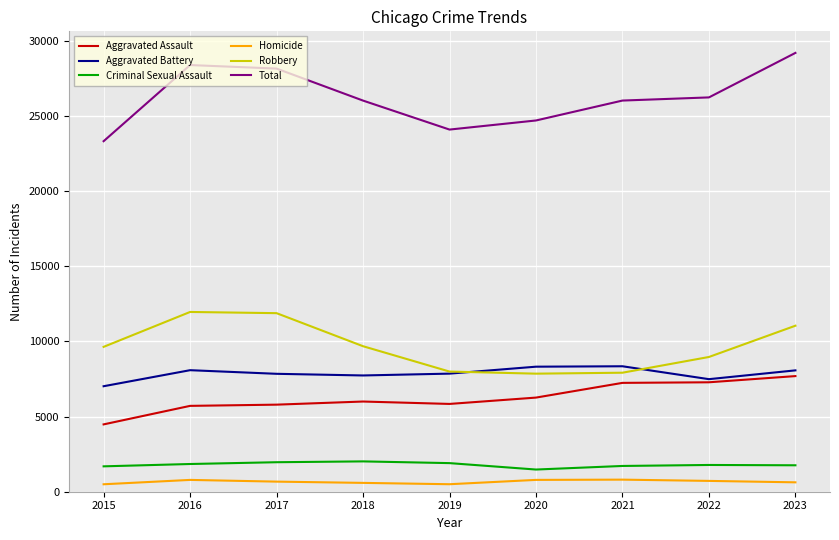

The Homicide series shows 804 at 2021. True or false?

True